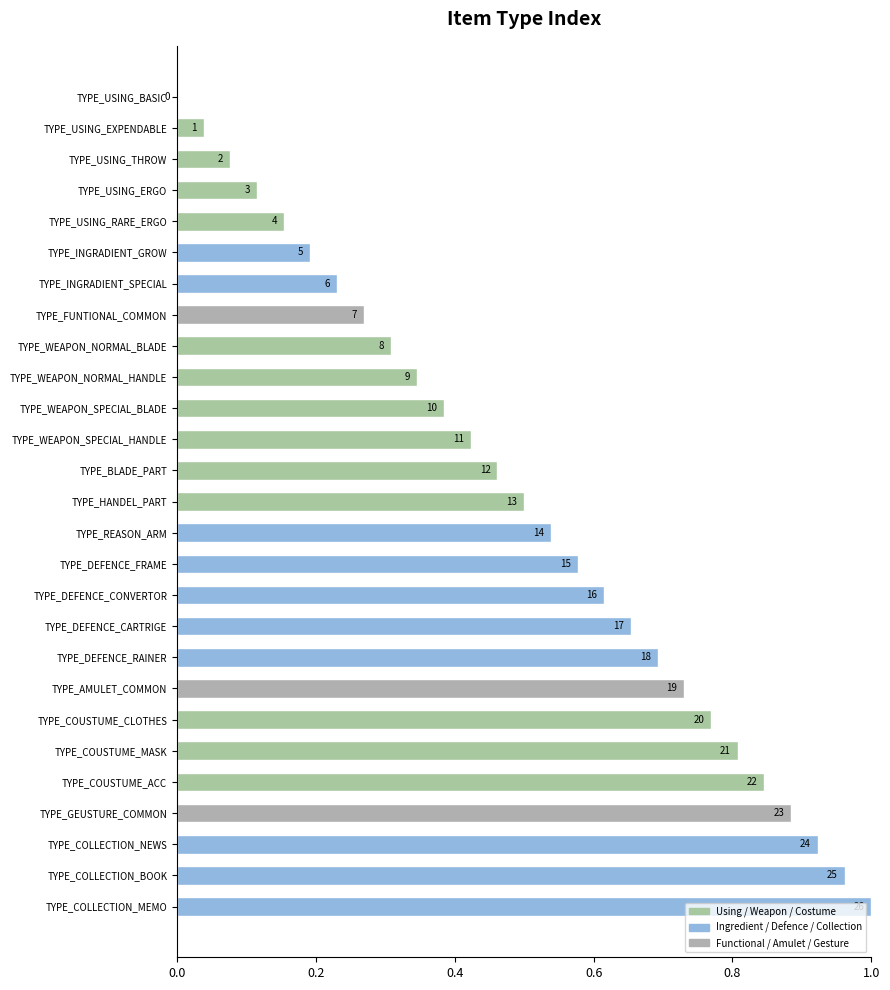

Are the bars horizontal?

Yes